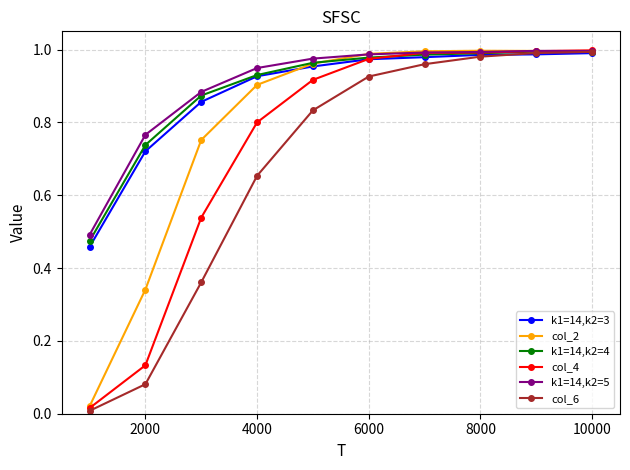

What is the difference between the second highest and minimum values in the col_4 series?

1.0